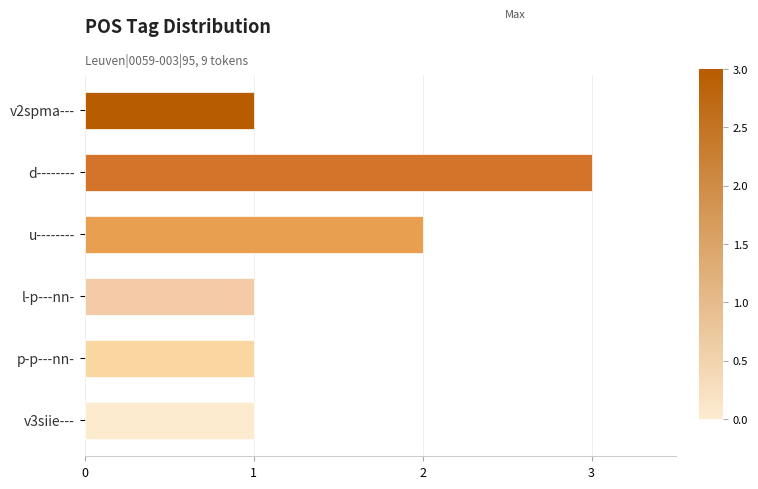

Count the number of data series in this chart.

1